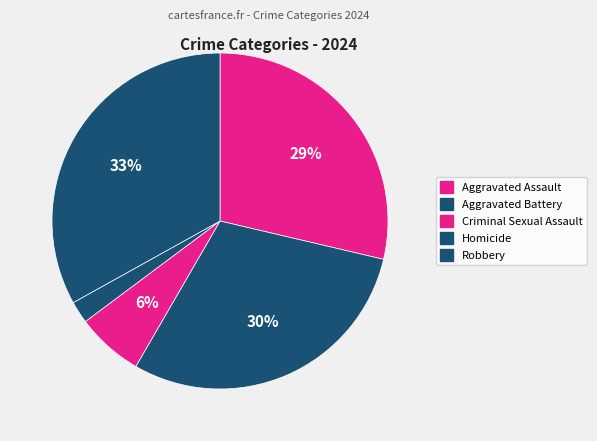

Combined, do Aggravated Assault and Robbery account for over 50%?

Yes